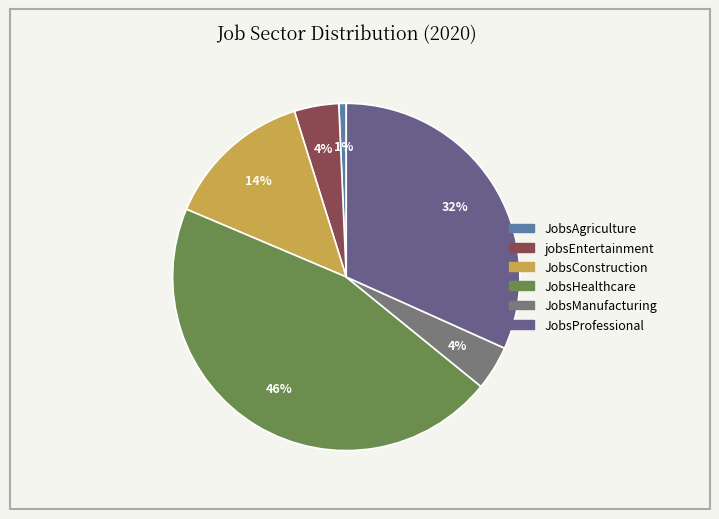

Which slice is the largest?

JobsHealthcare